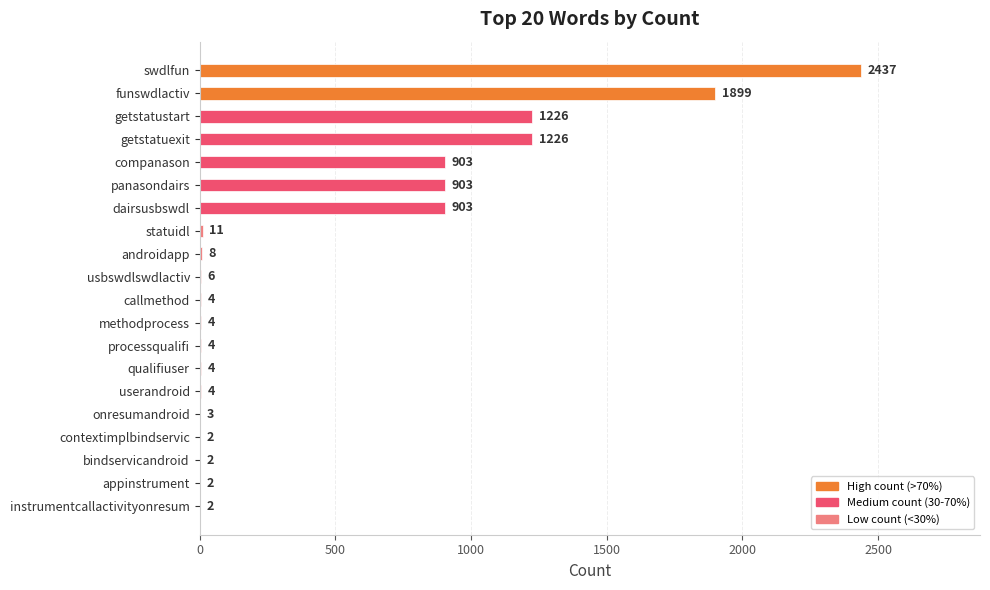

Read the value at panasondairs, to the nearest 100.

900